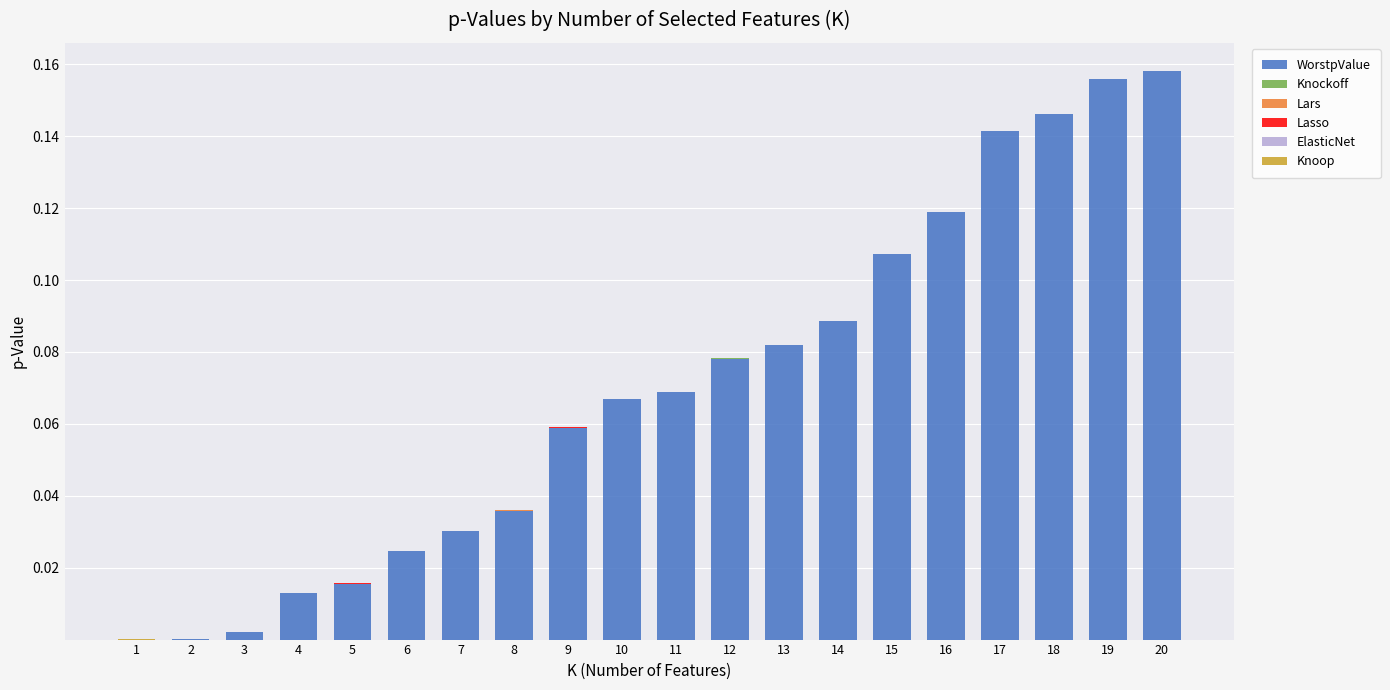

What is the sum of all WorstpValue values?

1.4